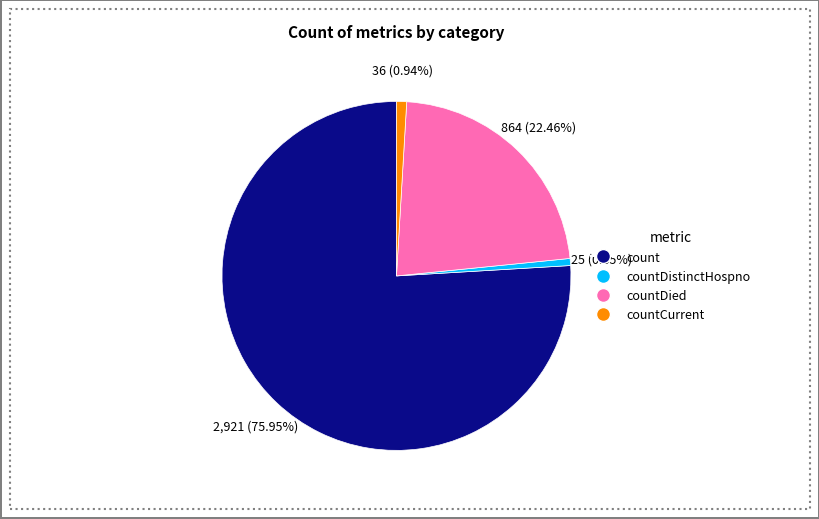

Is count the majority of the pie?

Yes